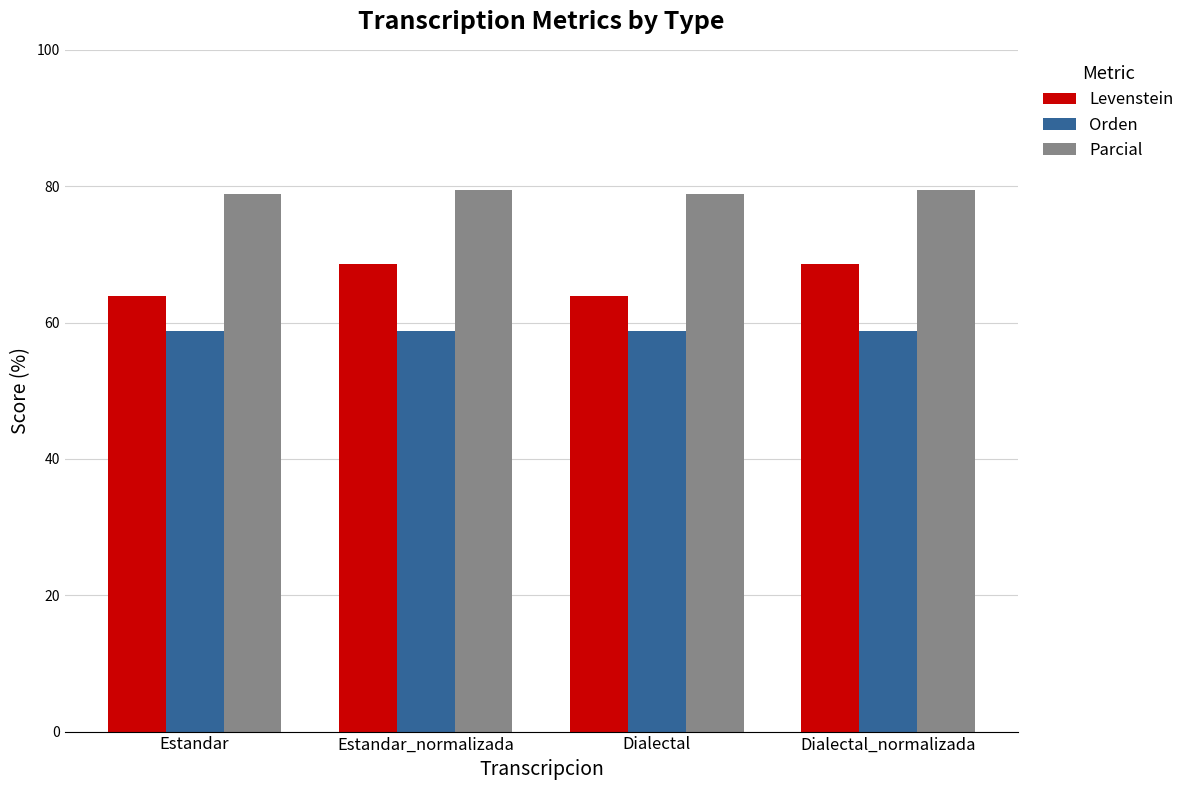

Is the value of Levenstein at Estandar greater than the value of Orden at Estandar_normalizada?

Yes